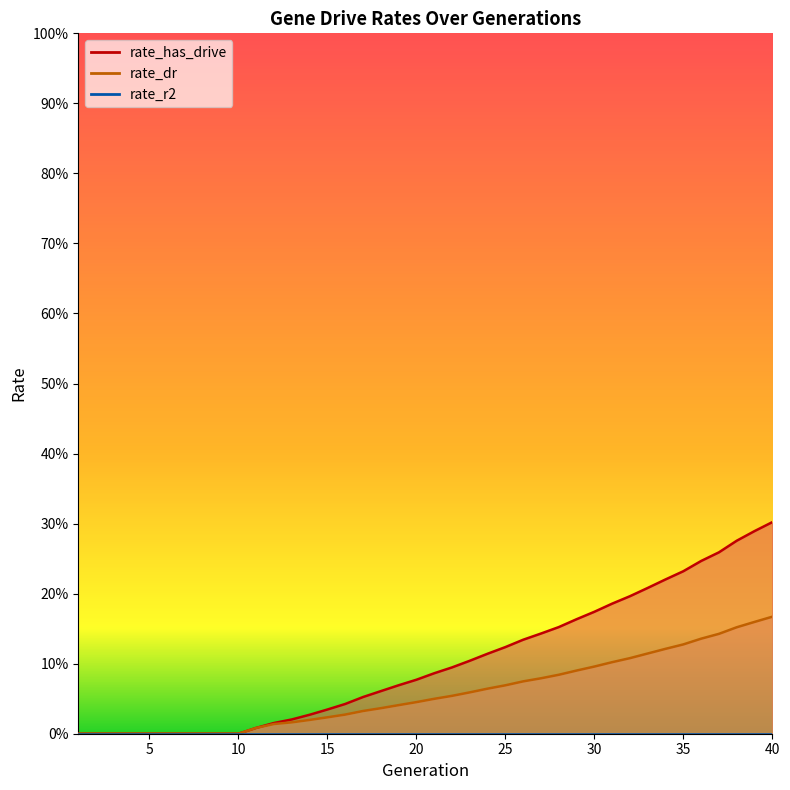

The value of rate_dr at 35 is 0.2. True or false?

False